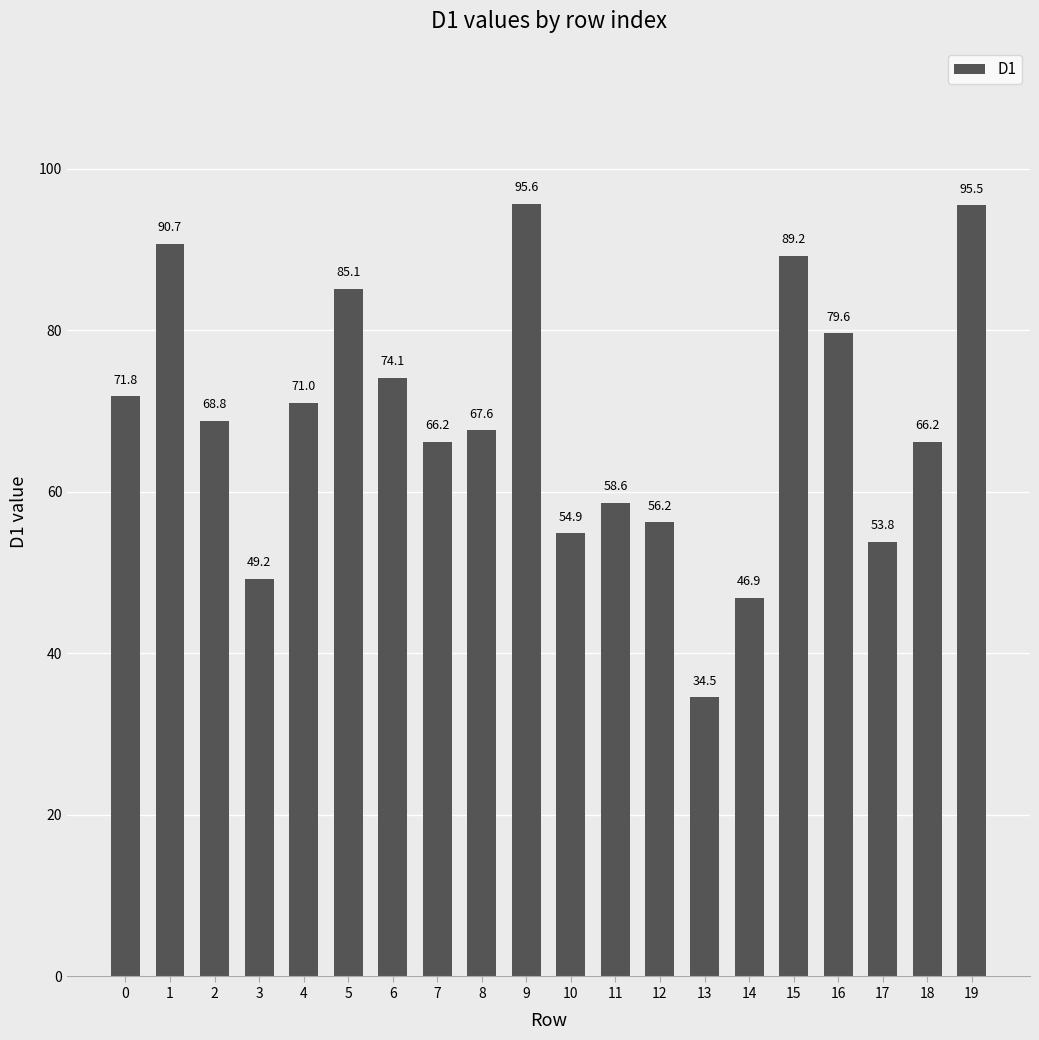

Reading left to right, transcribe all the data shown in this chart.

71.8	90.7	68.8	49.2	71.0	85.1	74.1	66.2	67.6	95.6	54.9	58.6	56.2	34.5	46.9	89.2	79.6	53.8	66.2	95.5